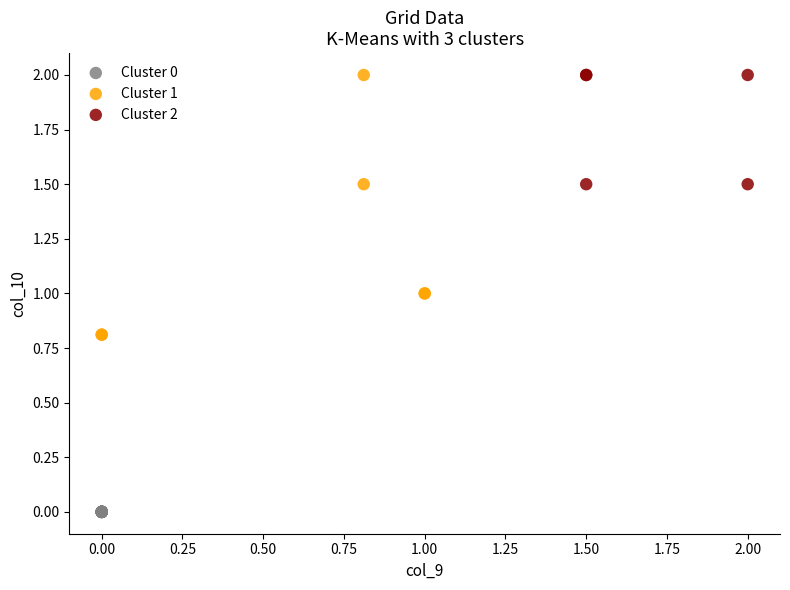

Which series reaches the minimum Y coordinate?

Cluster 0